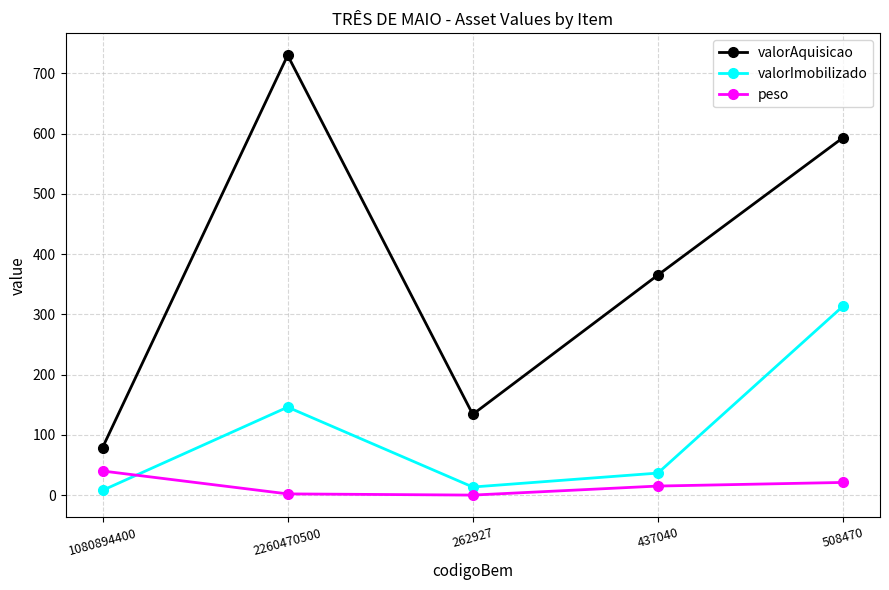

What is the difference between the maximum and minimum values in the valorAquisicao series?

651.1